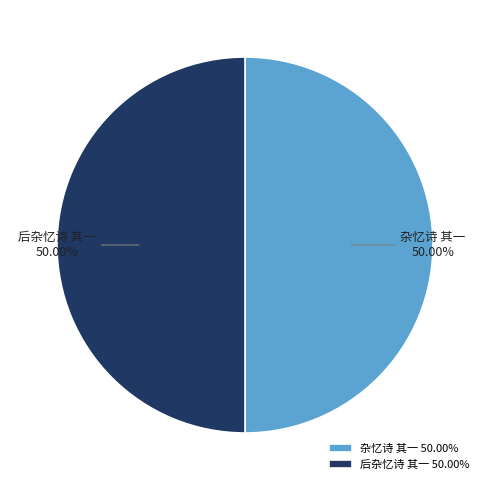

To the nearest percent, what is the average slice percentage?

50%